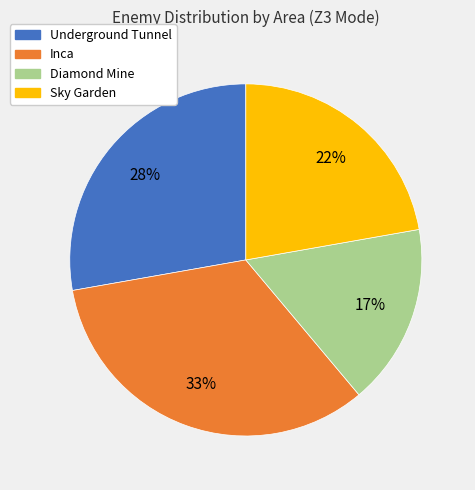

What percentage is the Diamond Mine slice, to the nearest percent?

17%